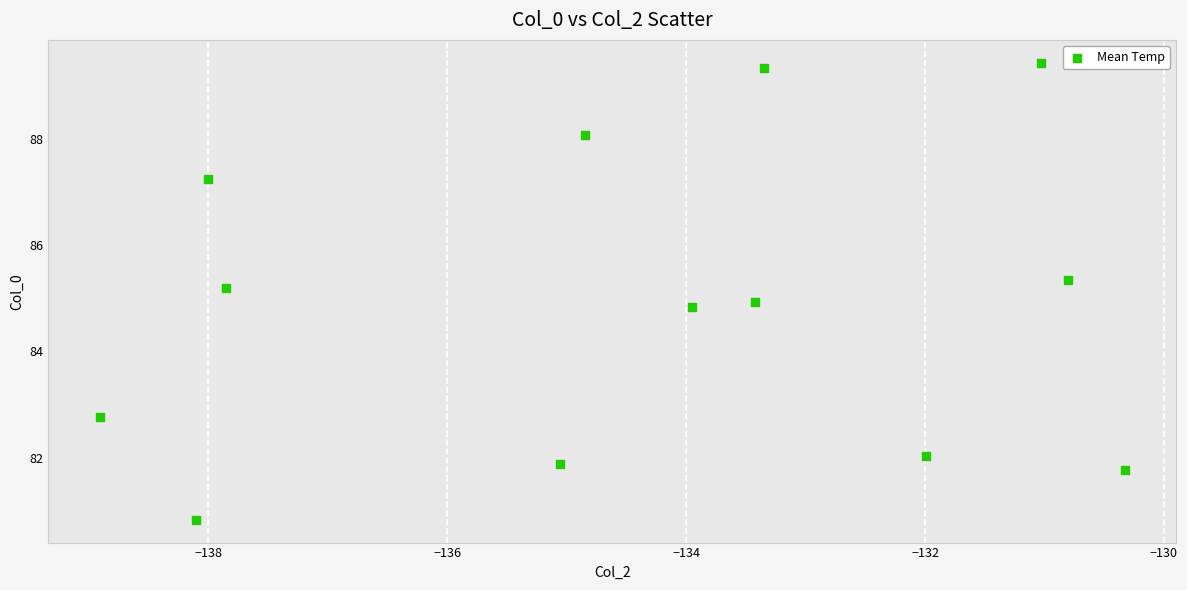

What is the range of Y values (max minus min)?

8.6